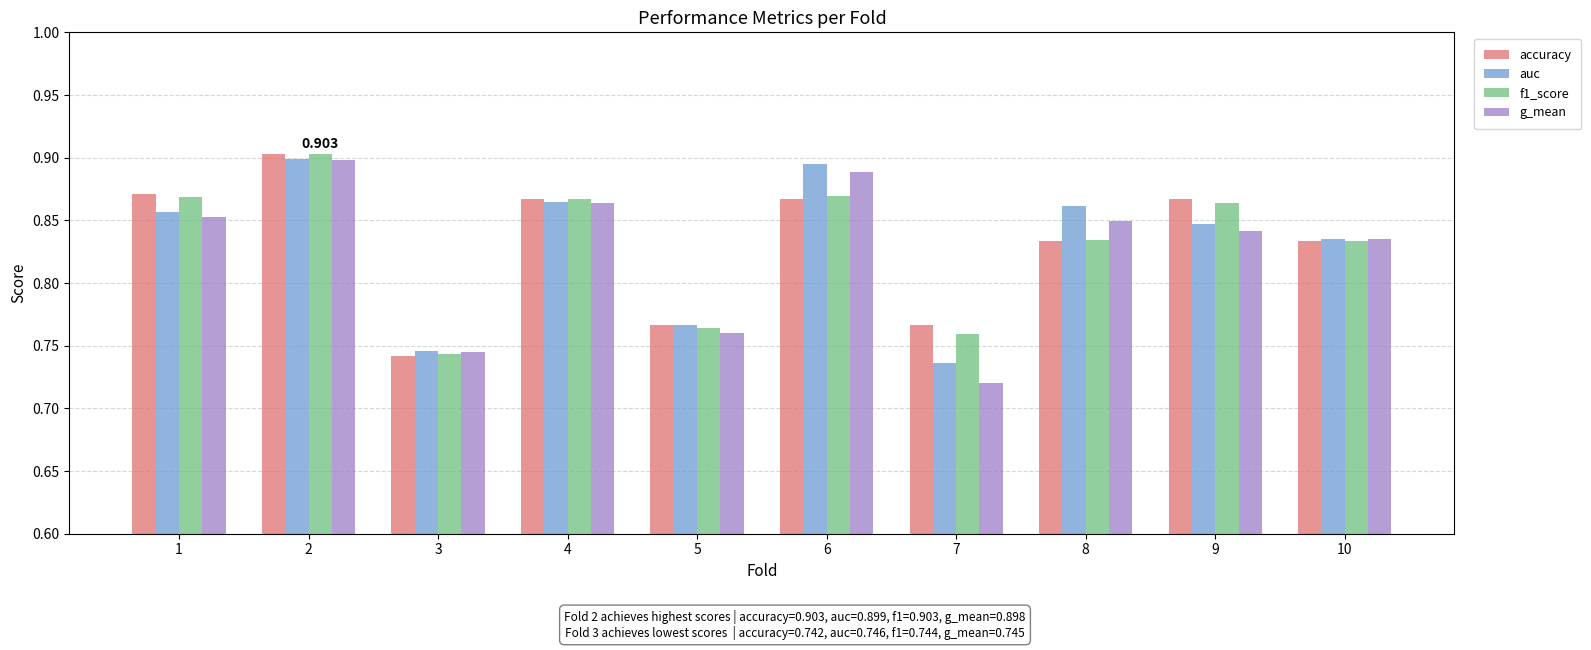

Is the value of auc at 5 greater than the value of accuracy at 2?

No